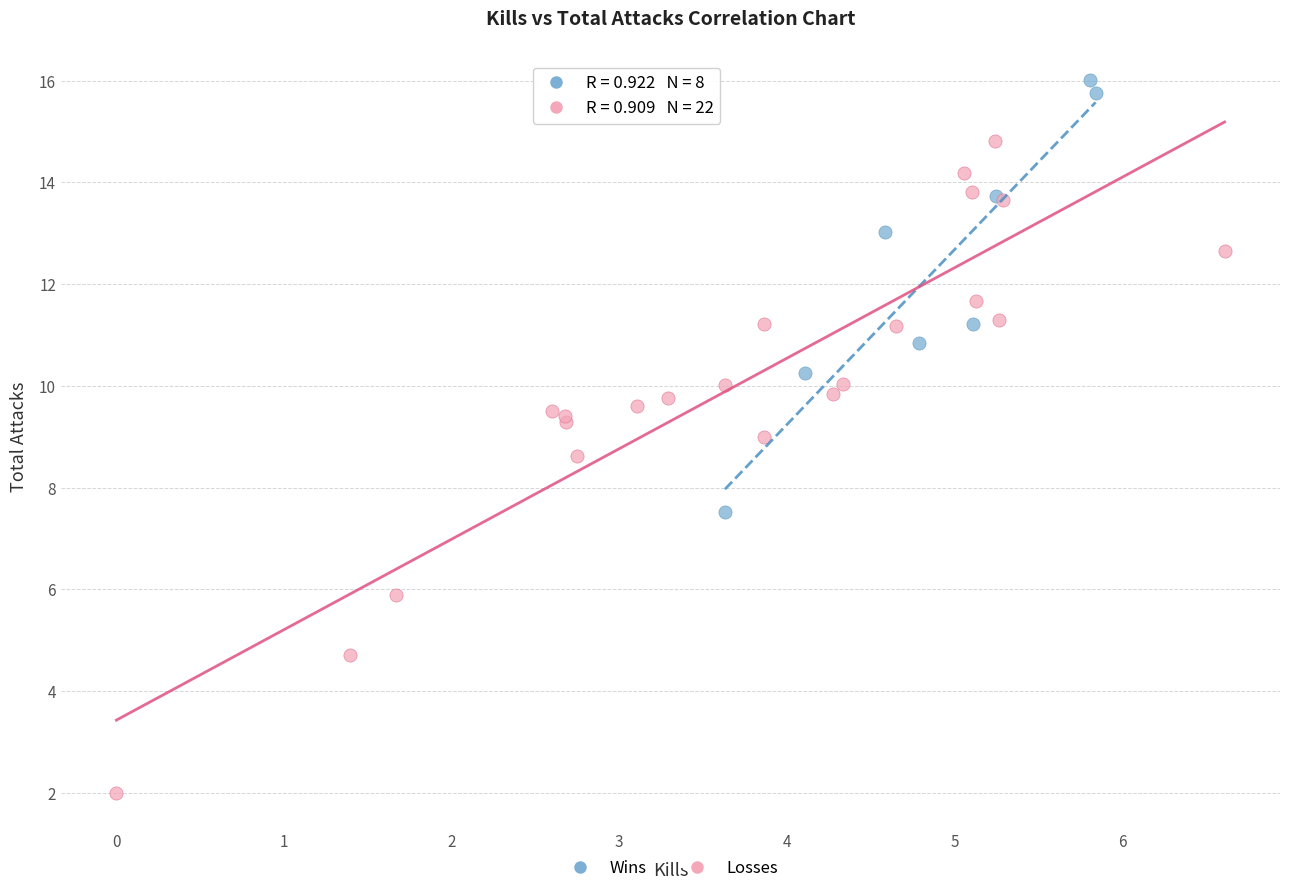

What are all the series names shown in the legend?

Wins, Losses